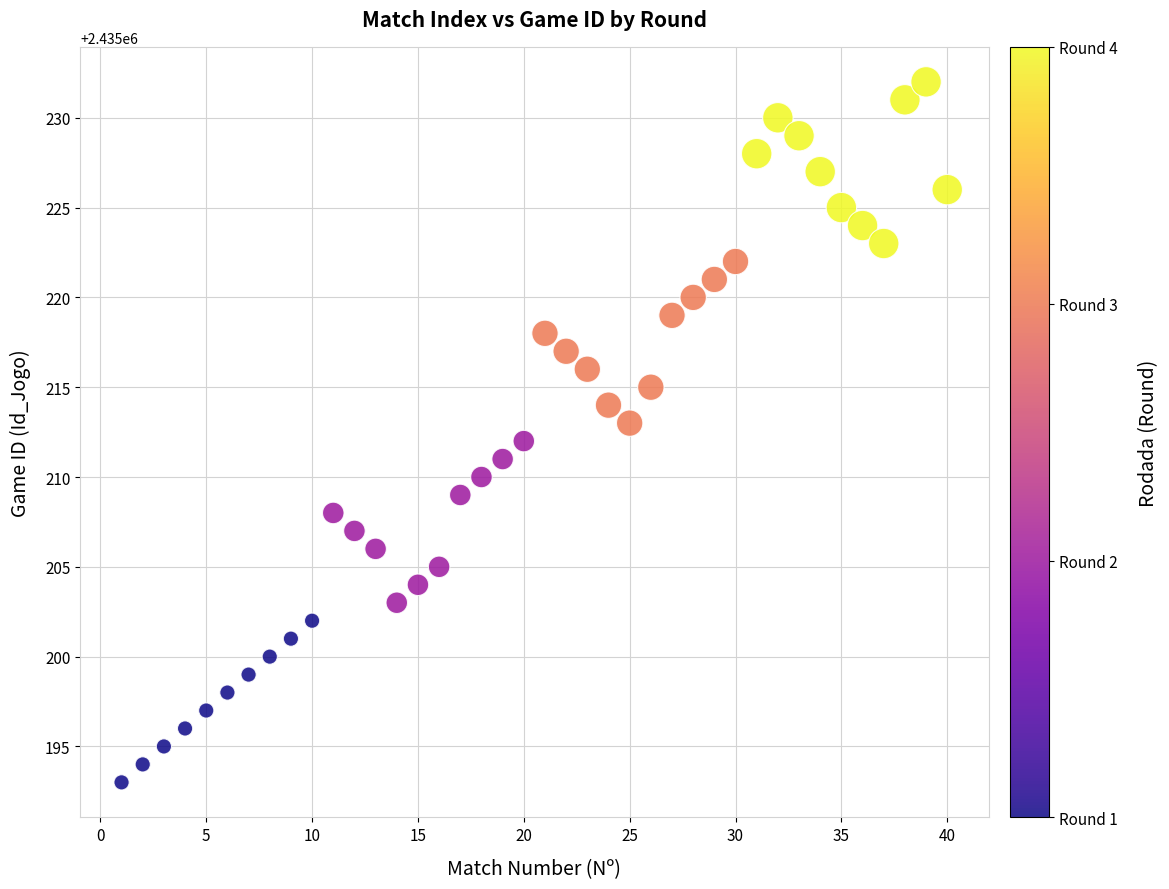

What is the range of Y values (max minus min)?

39